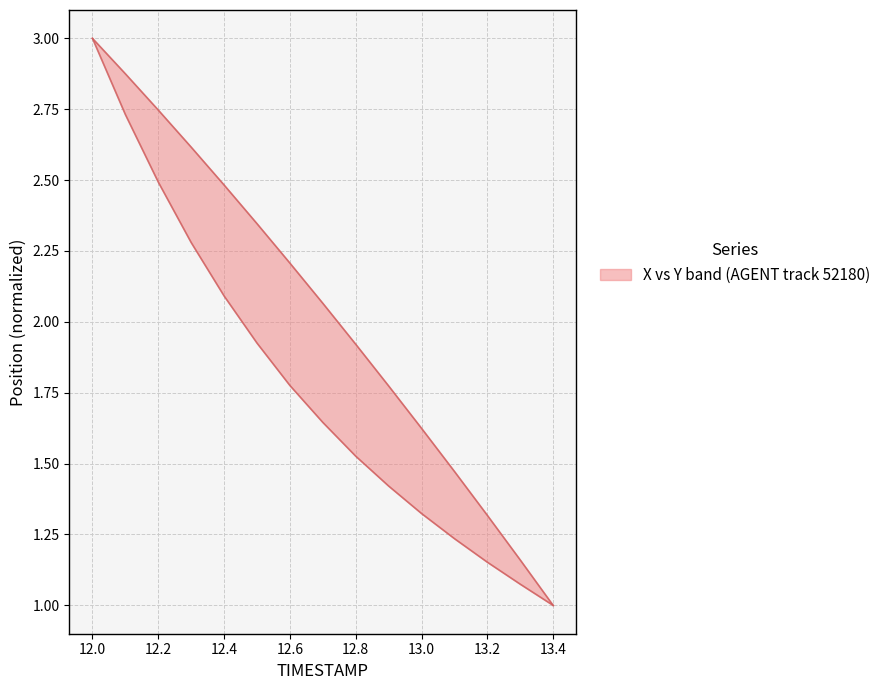

Reading left to right, transcribe all the data shown in this chart.

X: 12.0=3.0	12.1=2.9	12.2=2.7	12.3=2.6	12.4=2.5	12.5=2.3	12.6=2.2	12.7=2.1	12.8=1.9	12.9=1.8	13.0=1.6	13.1=1.5	13.2=1.3	13.3=1.2	13.4=1.0
Y: 12.0=3.0	12.1=2.7	12.2=2.5	12.3=2.3	12.4=2.1	12.5=1.9	12.6=1.8	12.7=1.6	12.8=1.5	12.9=1.4	13.0=1.3	13.1=1.2	13.2=1.2	13.3=1.1	13.4=1.0